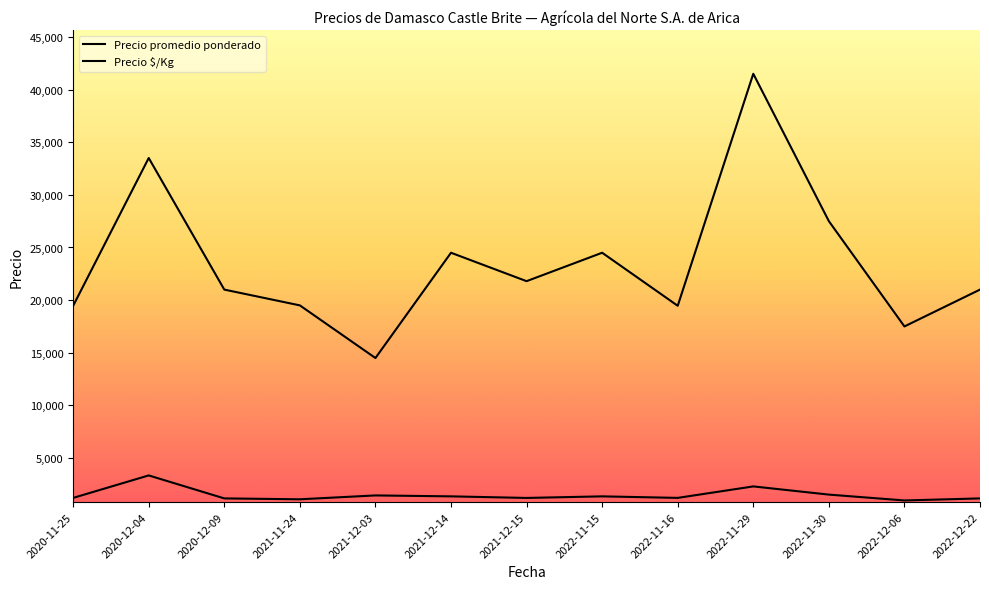

True or false: Precio promedio ponderado and Precio $/Kg cross at least once.

False